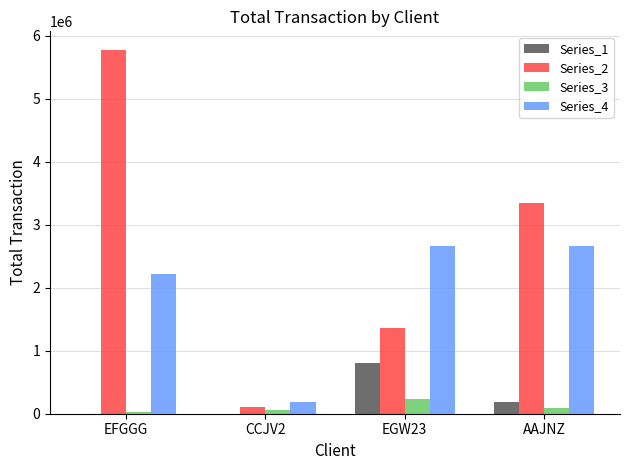

At which category does the chart reach its peak across all series?

EFGGG